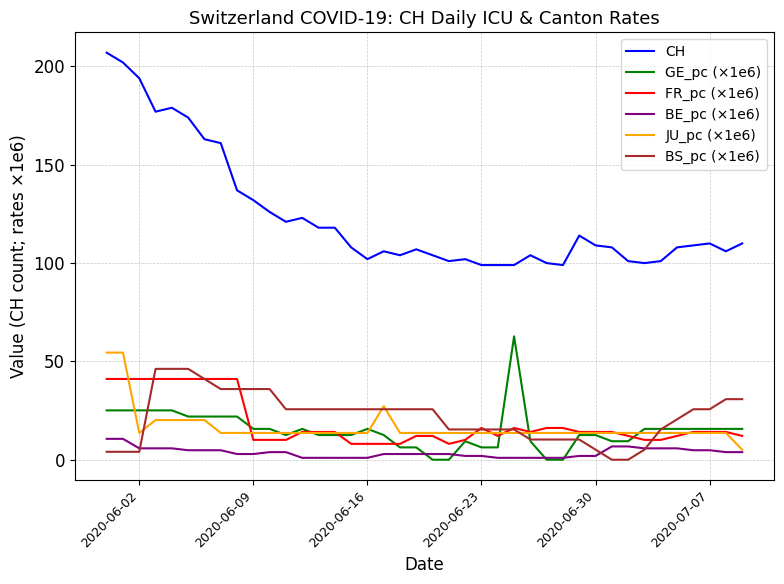

What are all the series names shown in the legend?

CH, GE_pc (×1e6), FR_pc (×1e6), BE_pc (×1e6), JU_pc (×1e6), BS_pc (×1e6)